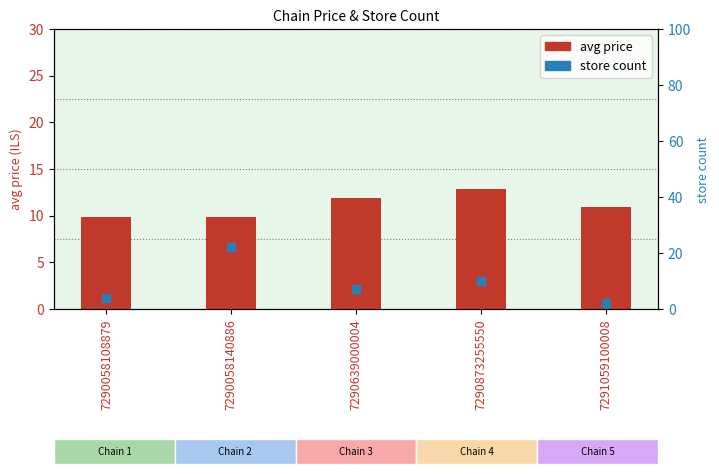

Which series reaches the minimum Y coordinate?

store count